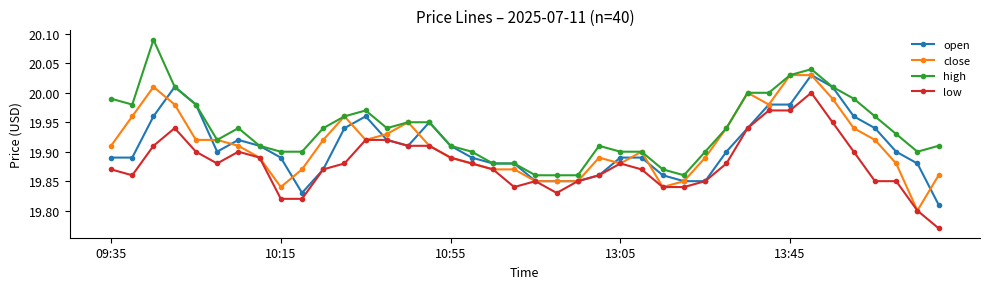

True or false: high and low cross at least once.

False